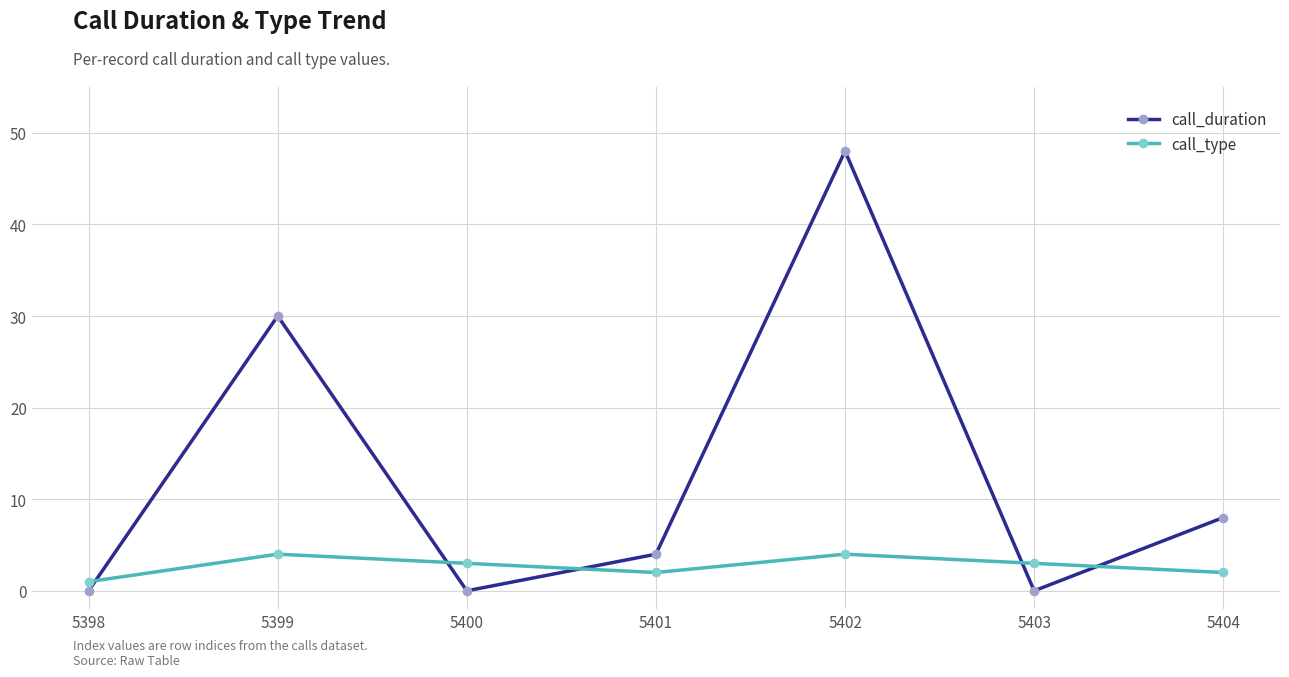

At which category is the sum across all series the highest?

5402